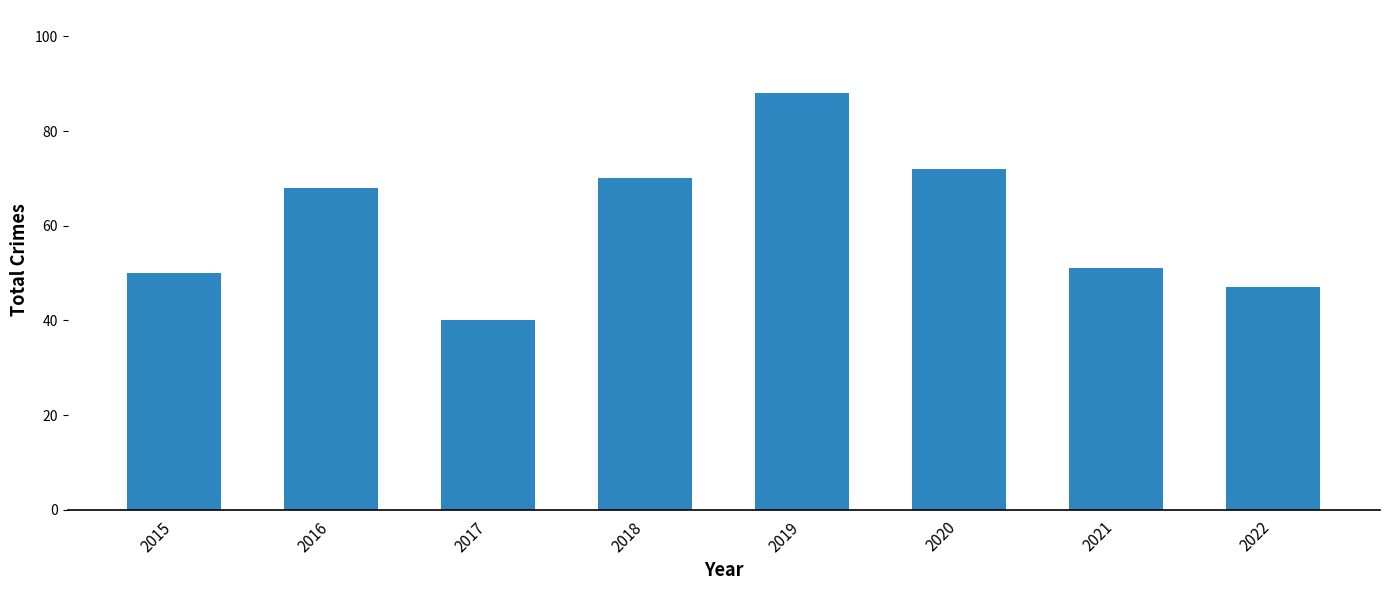

List the labels in order of value, smallest first.

2017, 2022, 2015, 2021, 2016, 2018, 2020, 2019